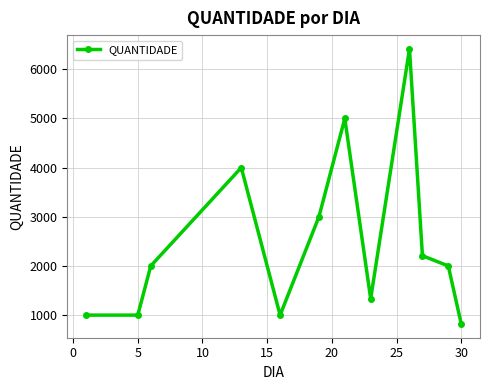

Reading left to right, transcribe all the data shown in this chart.

1000	1000	2000	4000	1000	3000	5000	1334	6416	2209	2000	820